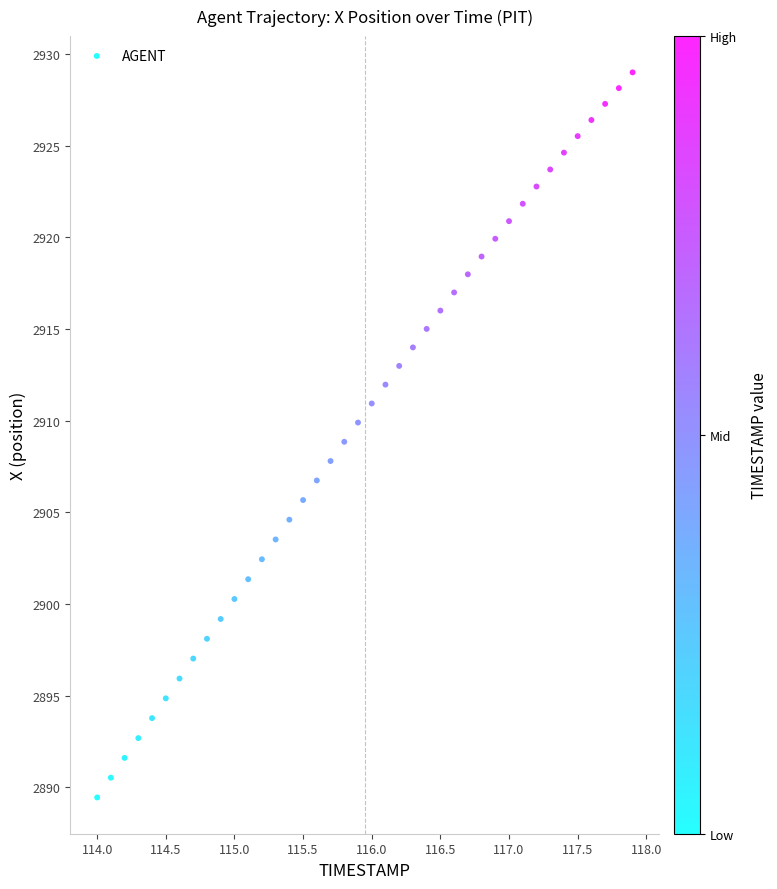

What is the range of Y values (max minus min)?

39.6